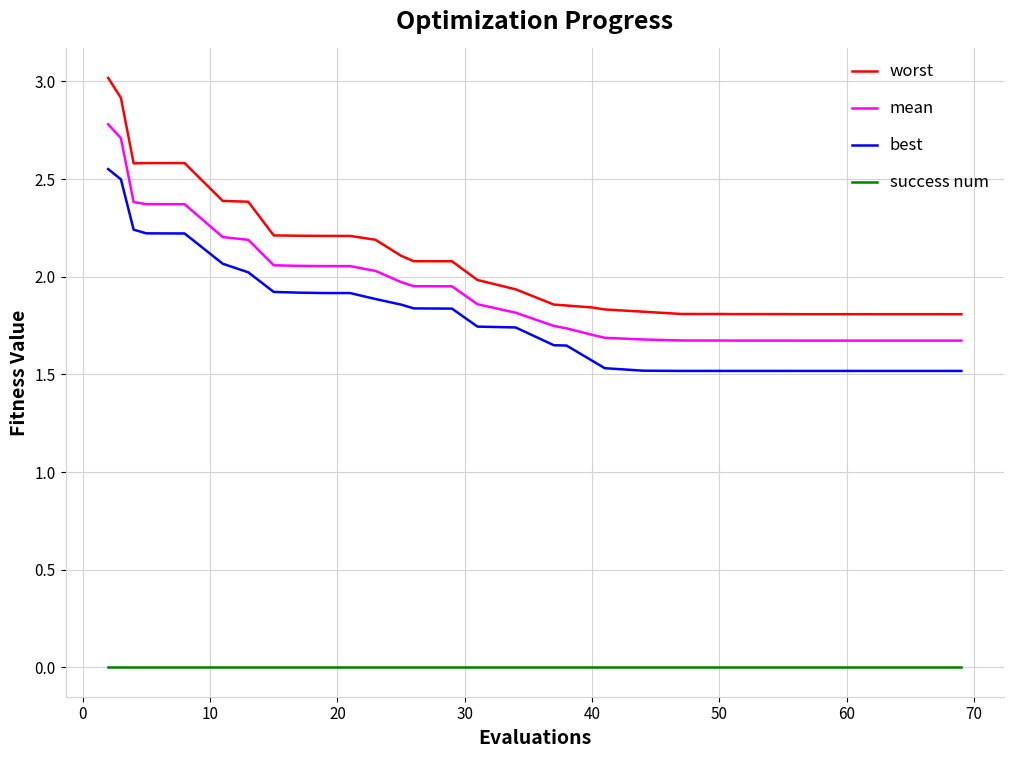

True or false: success num and mean intersect in this chart.

False